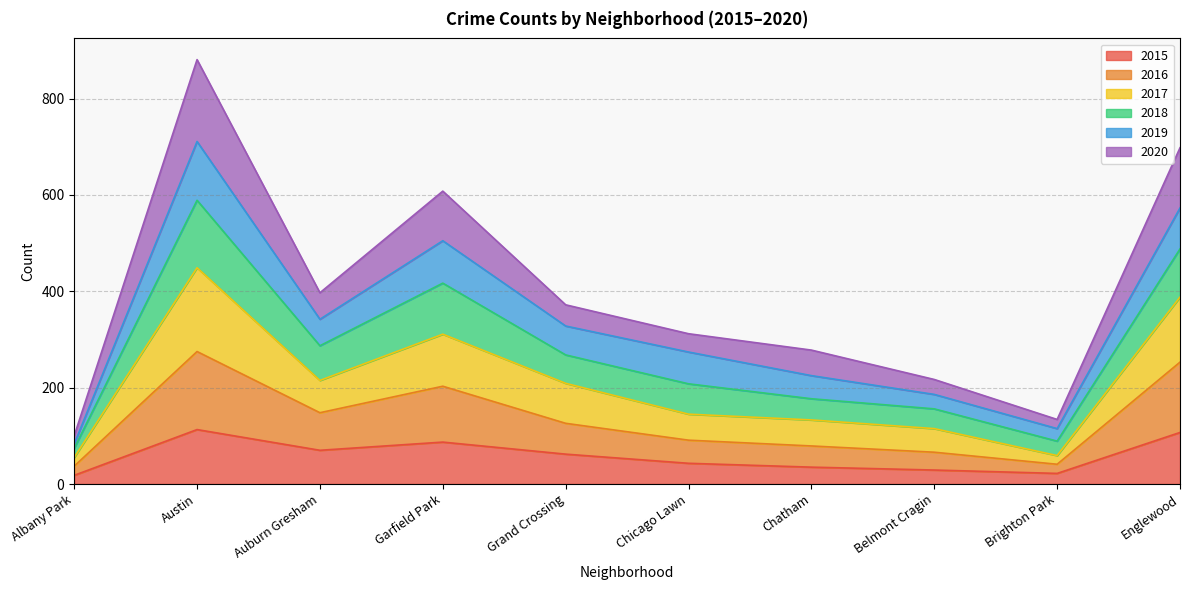

What are all the series names shown in the legend?

2015, 2016, 2017, 2018, 2019, 2020